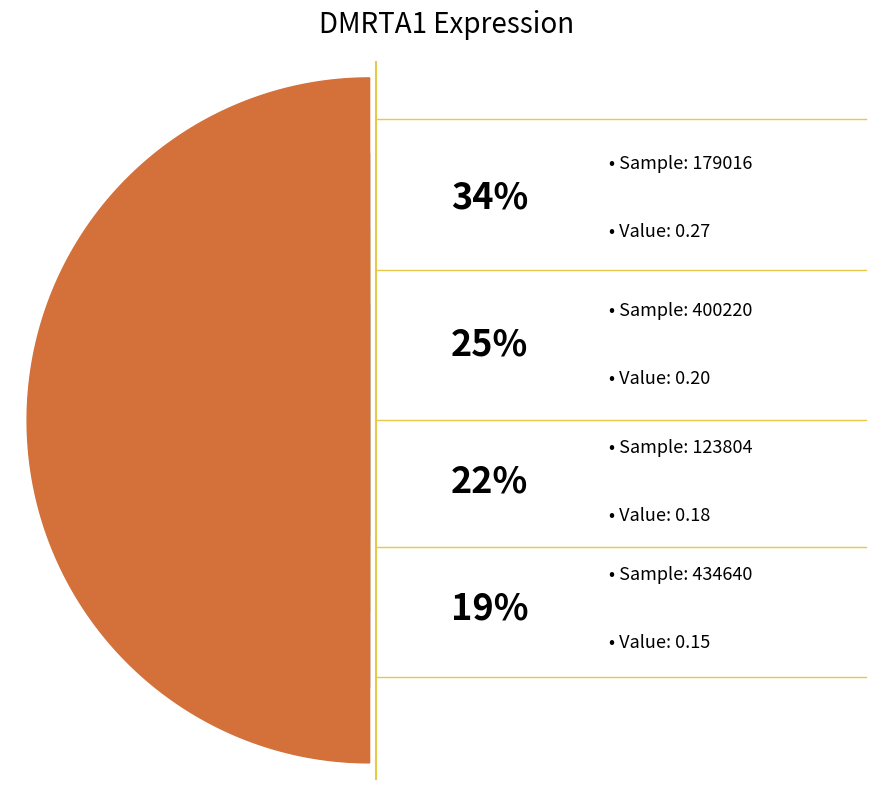

Which slice is the largest?

179016